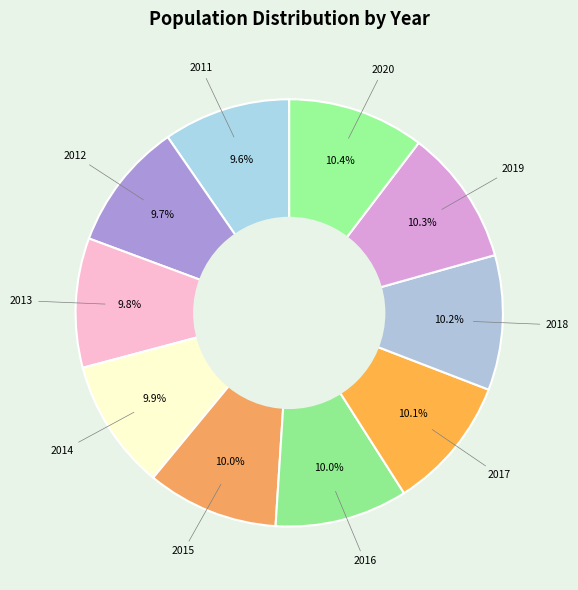

Which category has the biggest portion of the pie?

2020